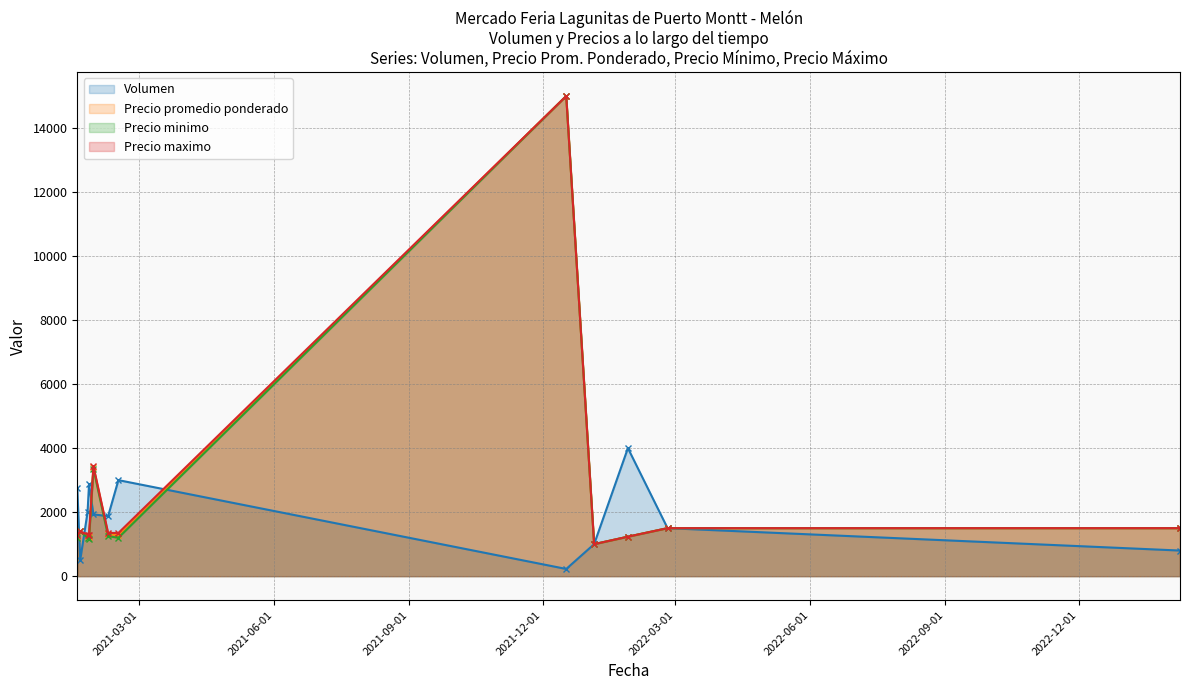

What is the lowest value of the Precio minimo series?

1000.0